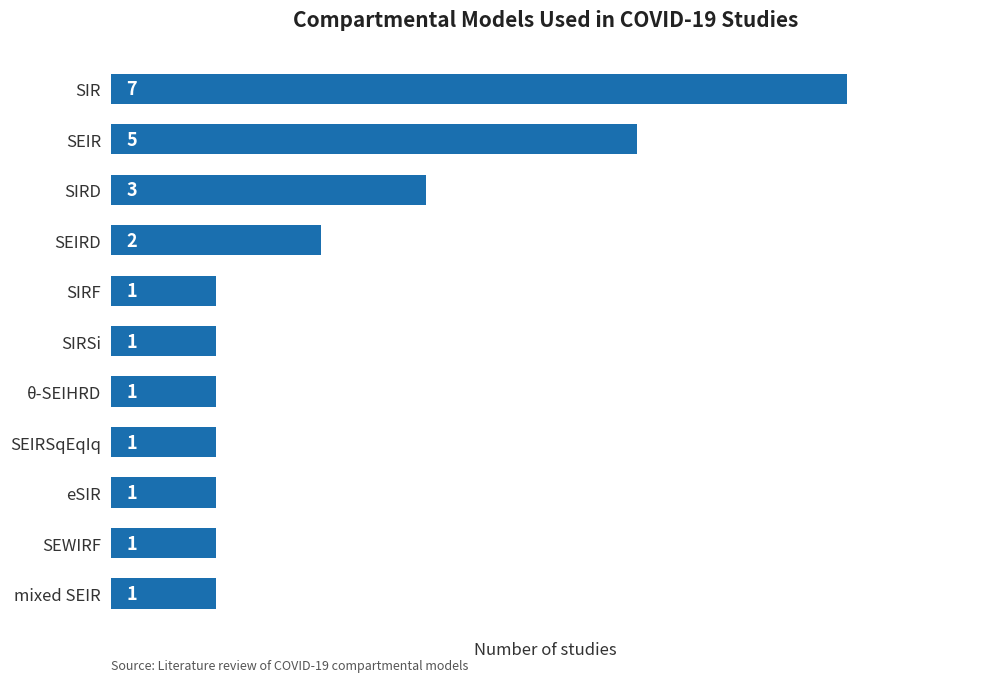

Count the values in the range 1 to 3.

9